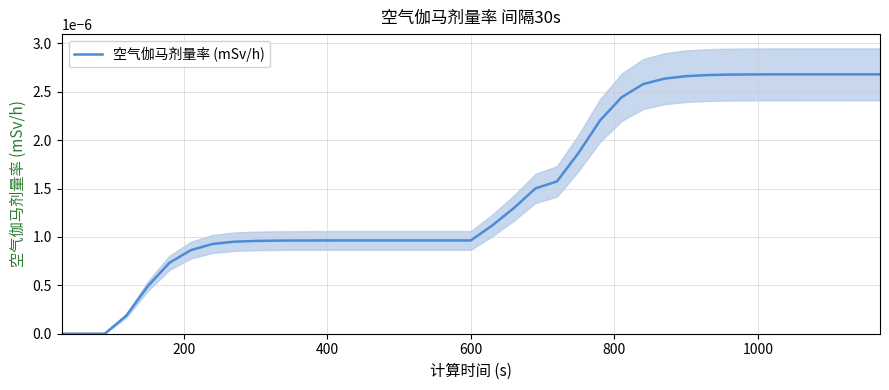

Is this an area chart (filled region under the line)?

No